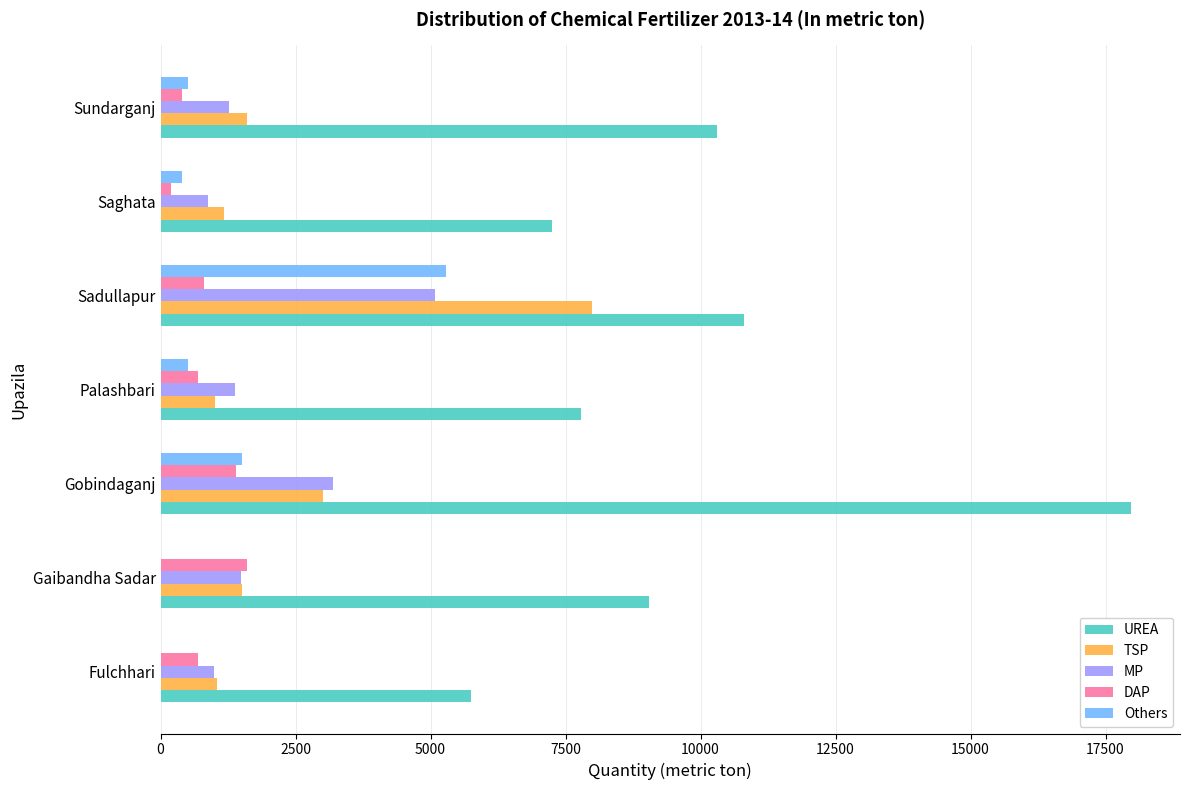

What are all the series names shown in the legend?

UREA, TSP, MP, DAP, Others